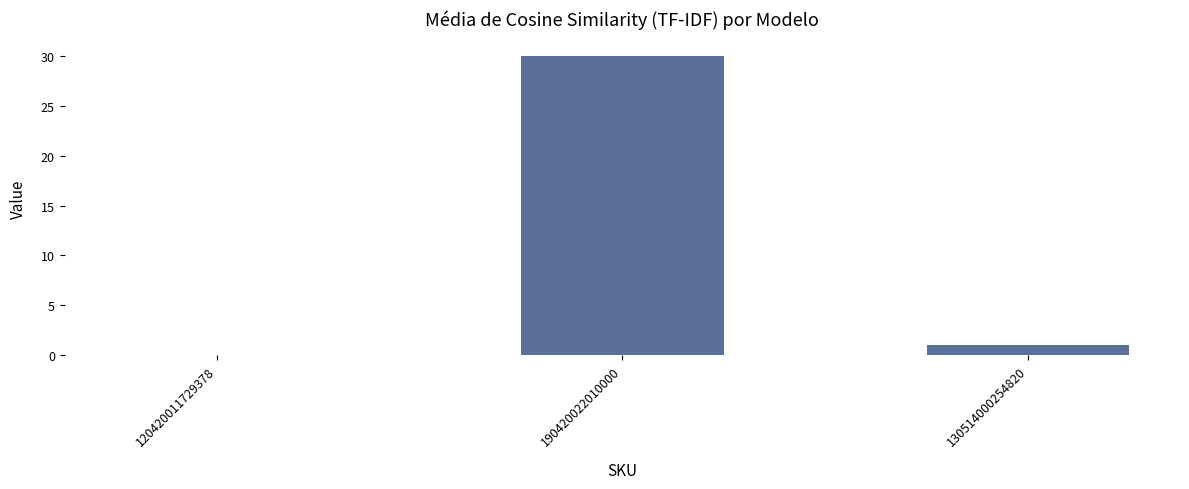

At which label is the value closest to 15?

130514000254820